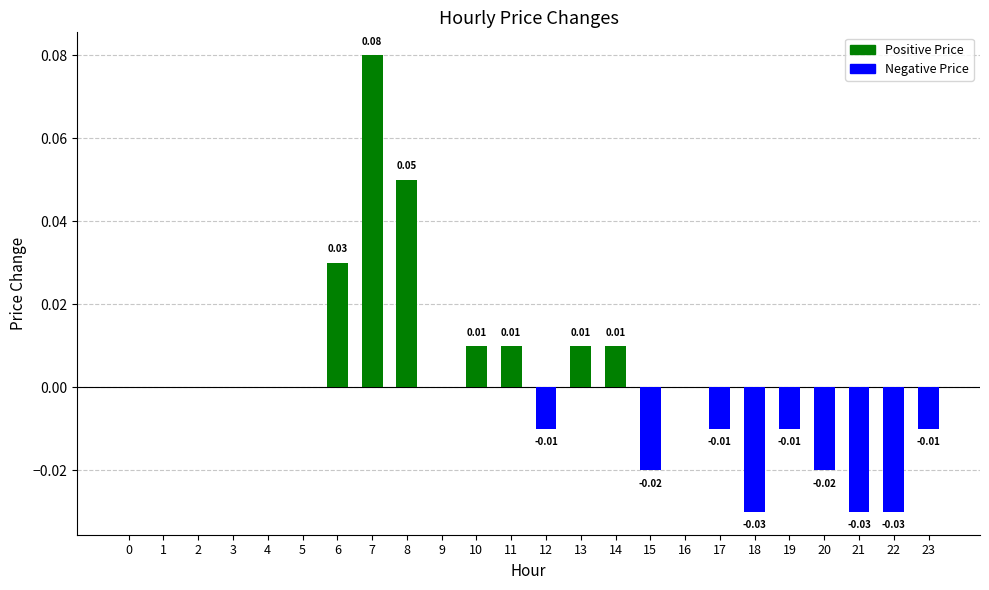

How many data points does each series have?

24